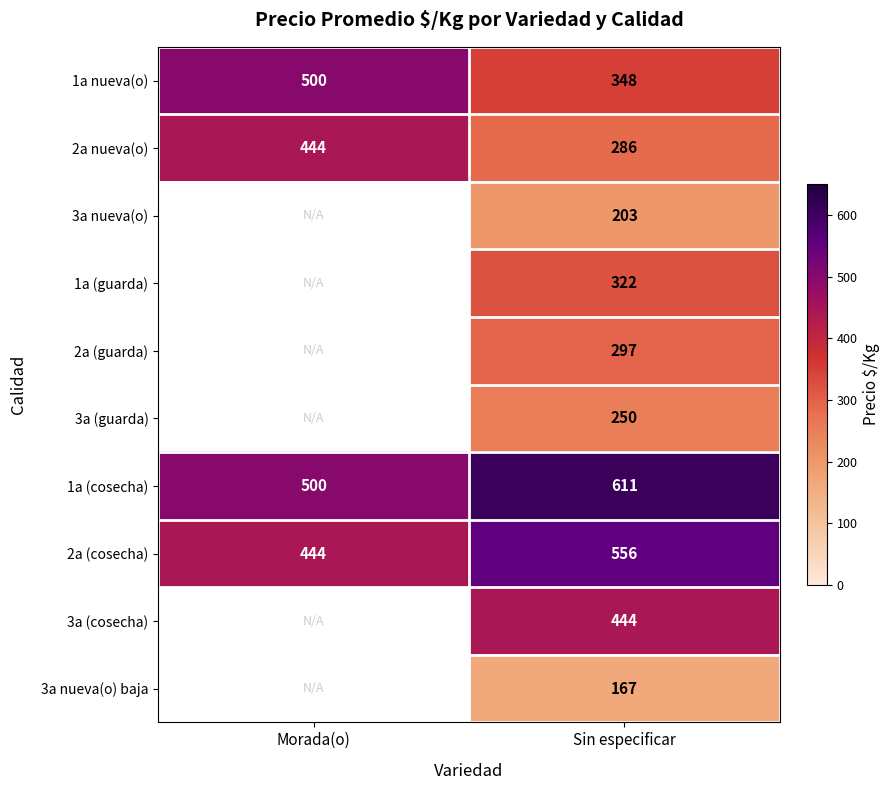

True or false: 2a (cosecha) has a value of 444 at Morada(o).

True